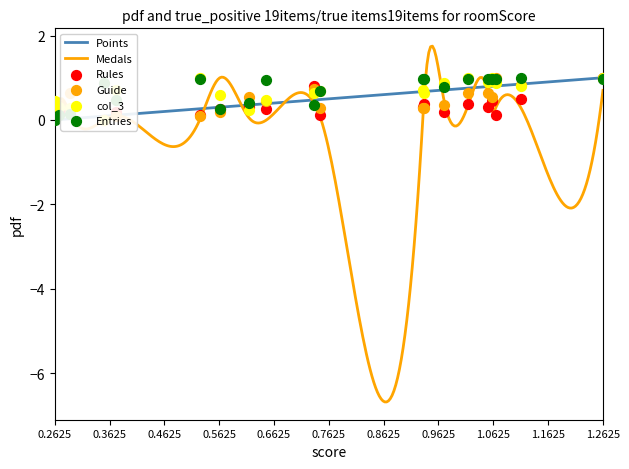

What is the highest value of the Points series?

1.0